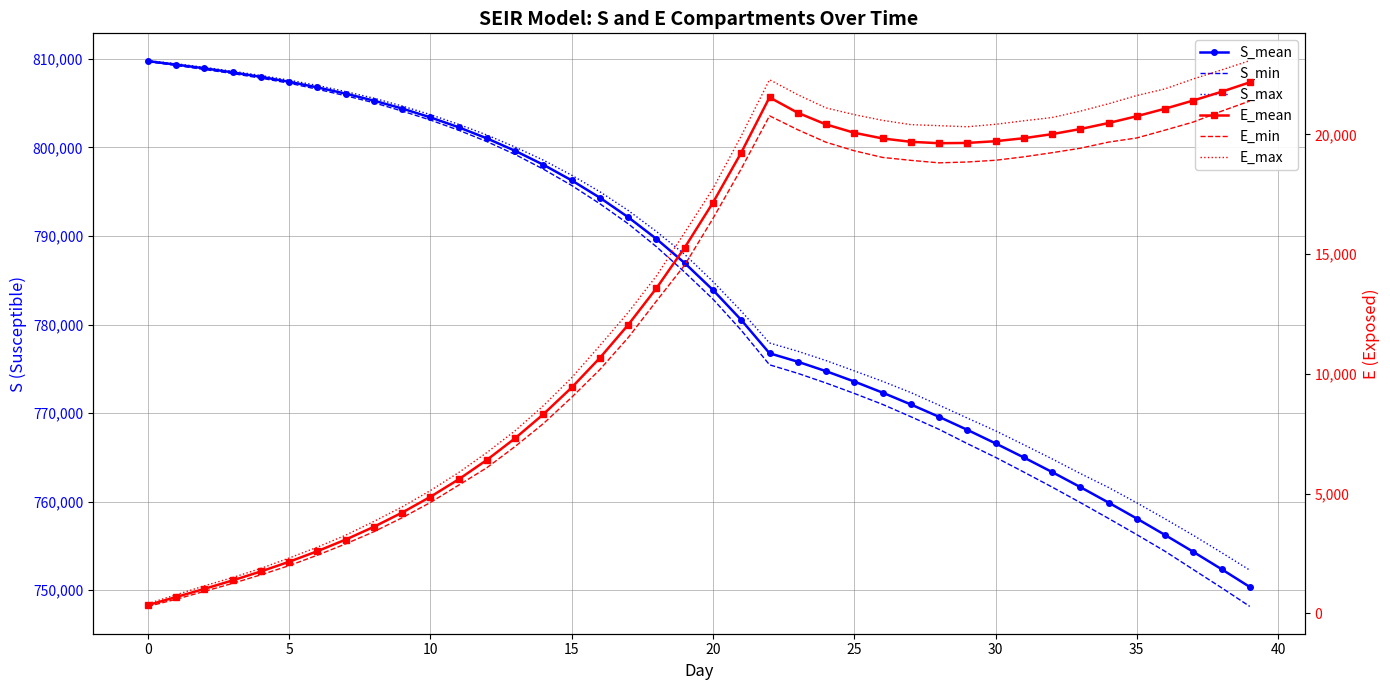

What is the minimum value for S_mean?

750345.8